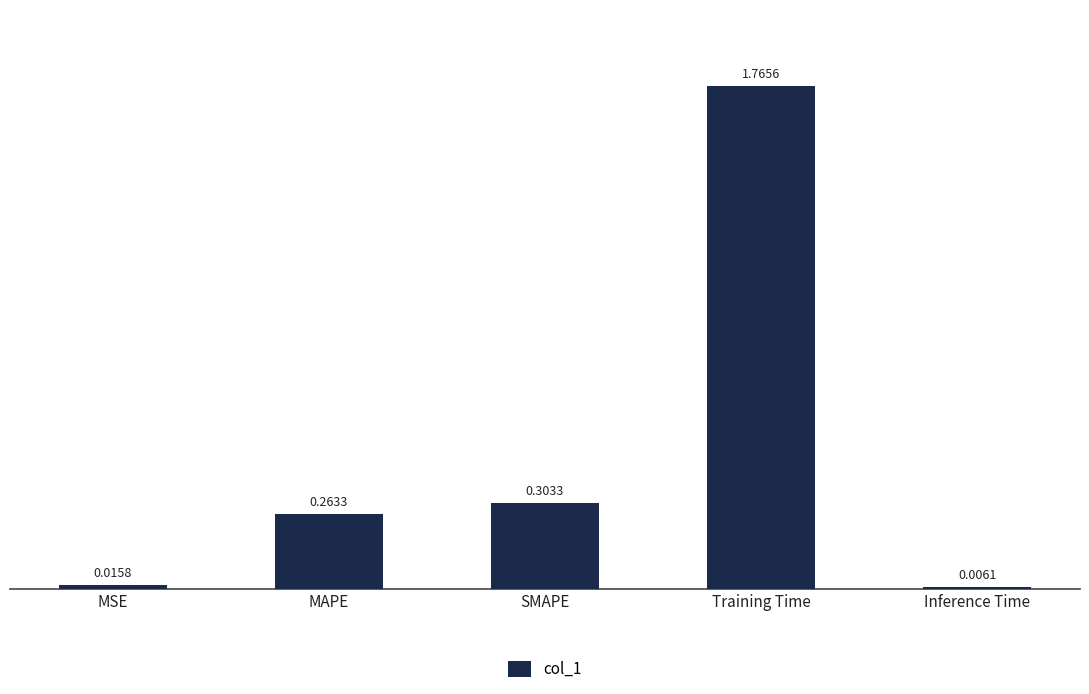

Are the bars grouped side by side (vs. stacked)?

No